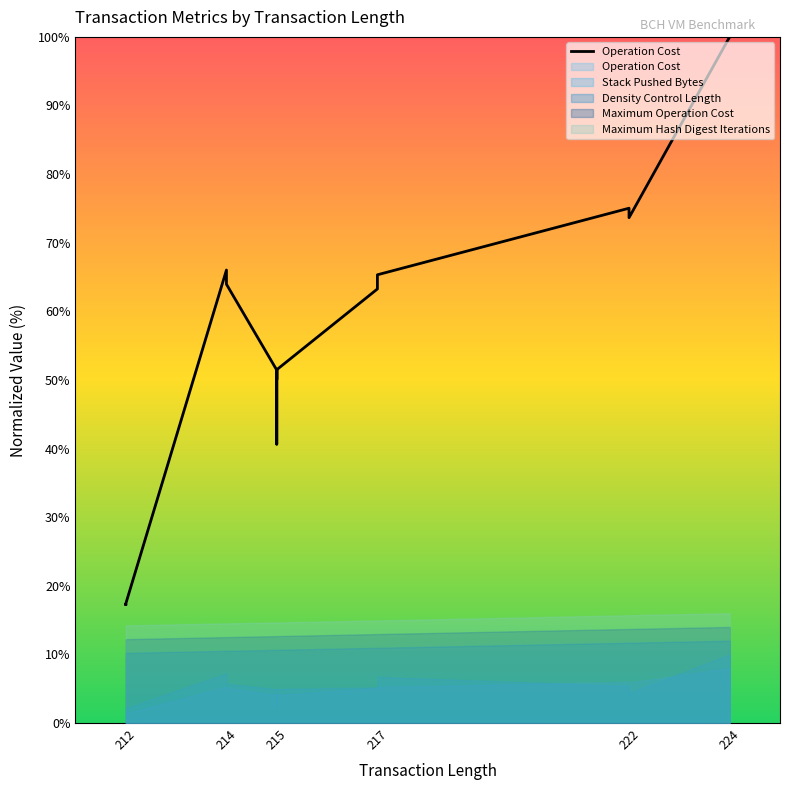

How many points are higher than both their immediate neighbors (excluding endpoints)?

4